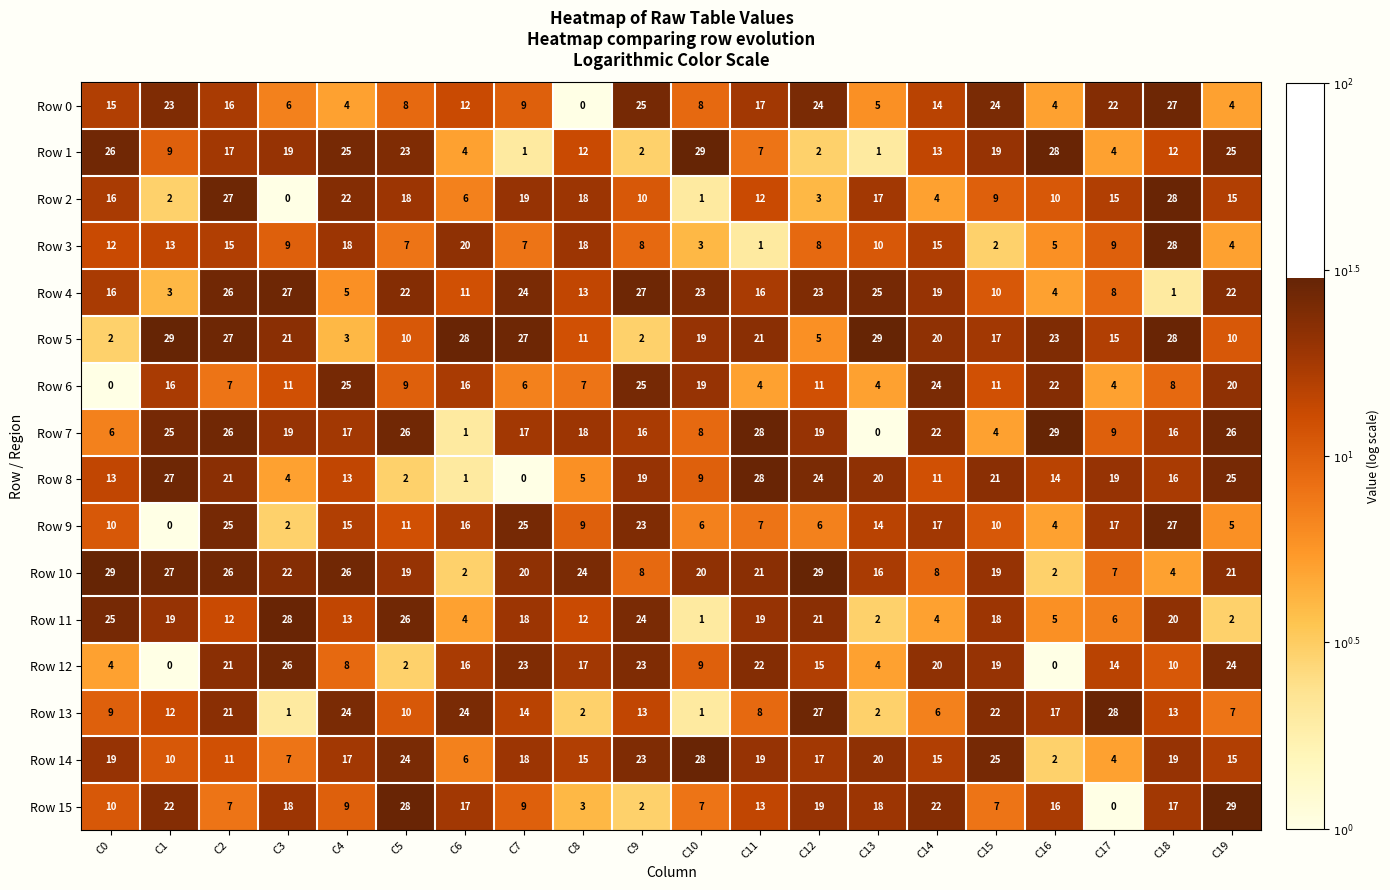

Between C3 and C19, which series saw the biggest shift?

Row 11